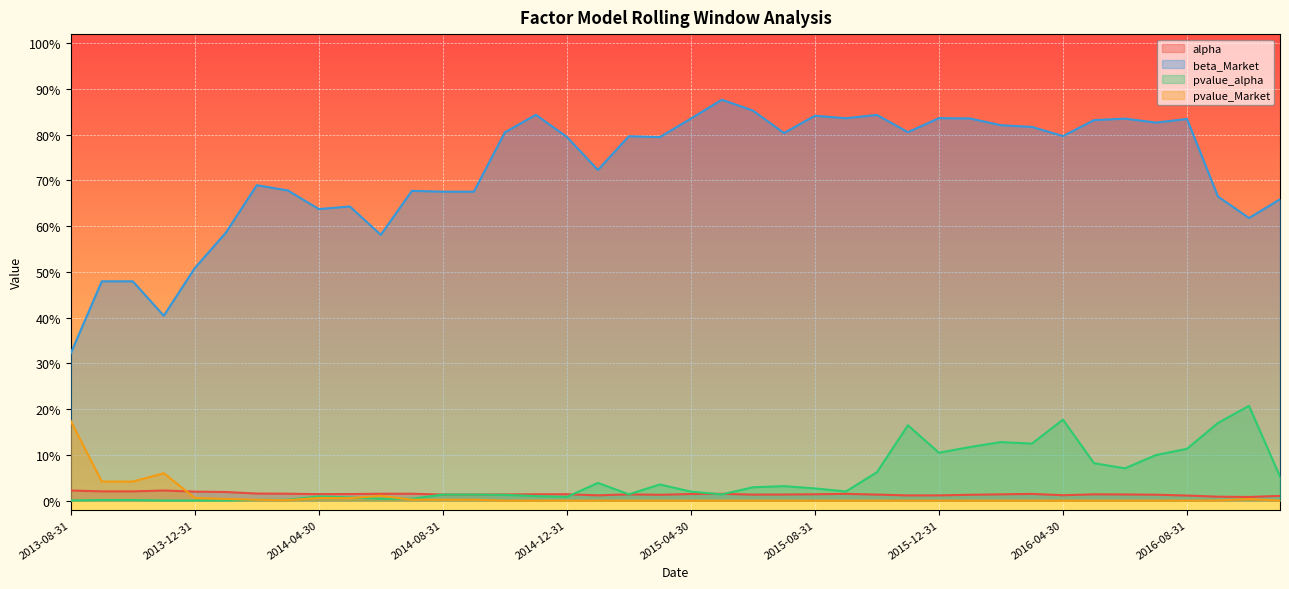

Which series has the largest range (max minus min)?

beta_Market